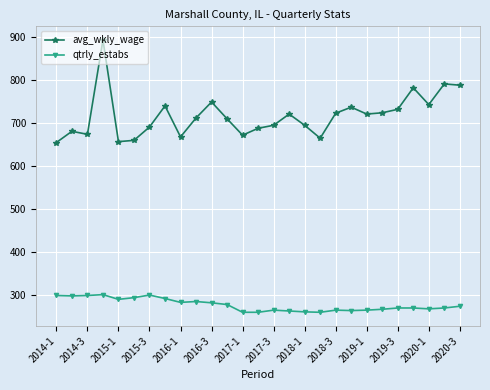

What are all the series names shown in the legend?

avg_wkly_wage, qtrly_estabs